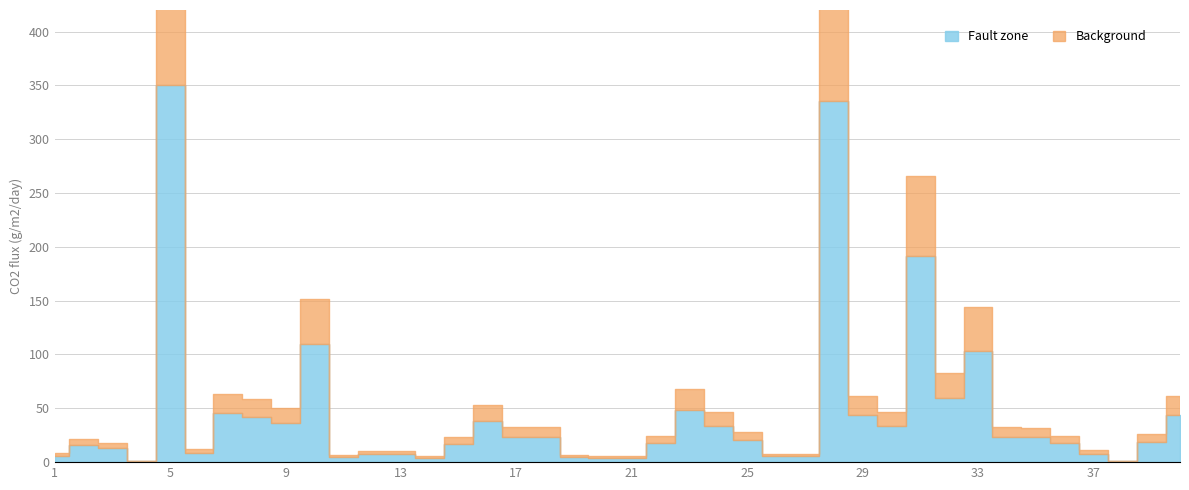

At which label does Fault zone first exceed 20?

5